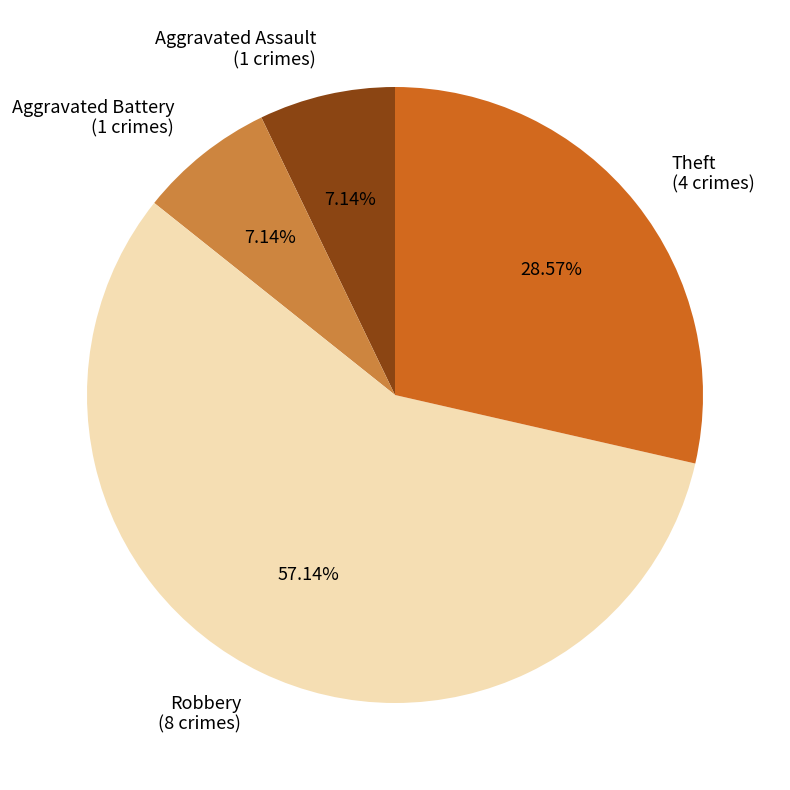

Count the number of slices in the pie.

4